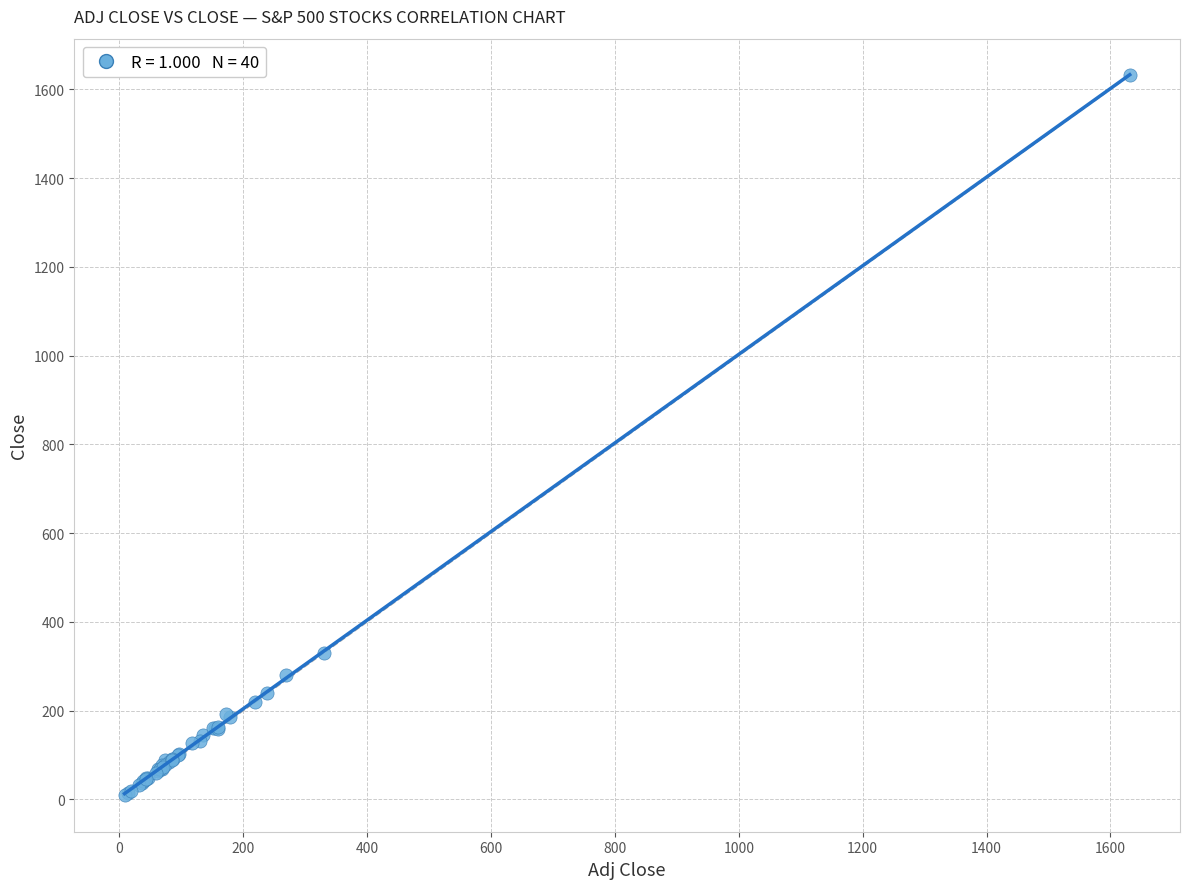

What Y value in the scatter plot is closest to 820?

330.6